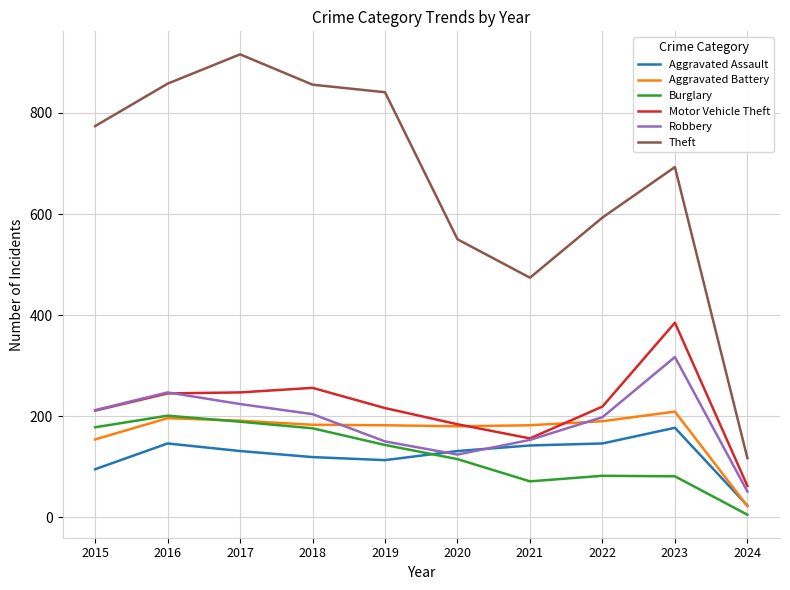

What is the difference between the highest and lowest values at 2023?

612